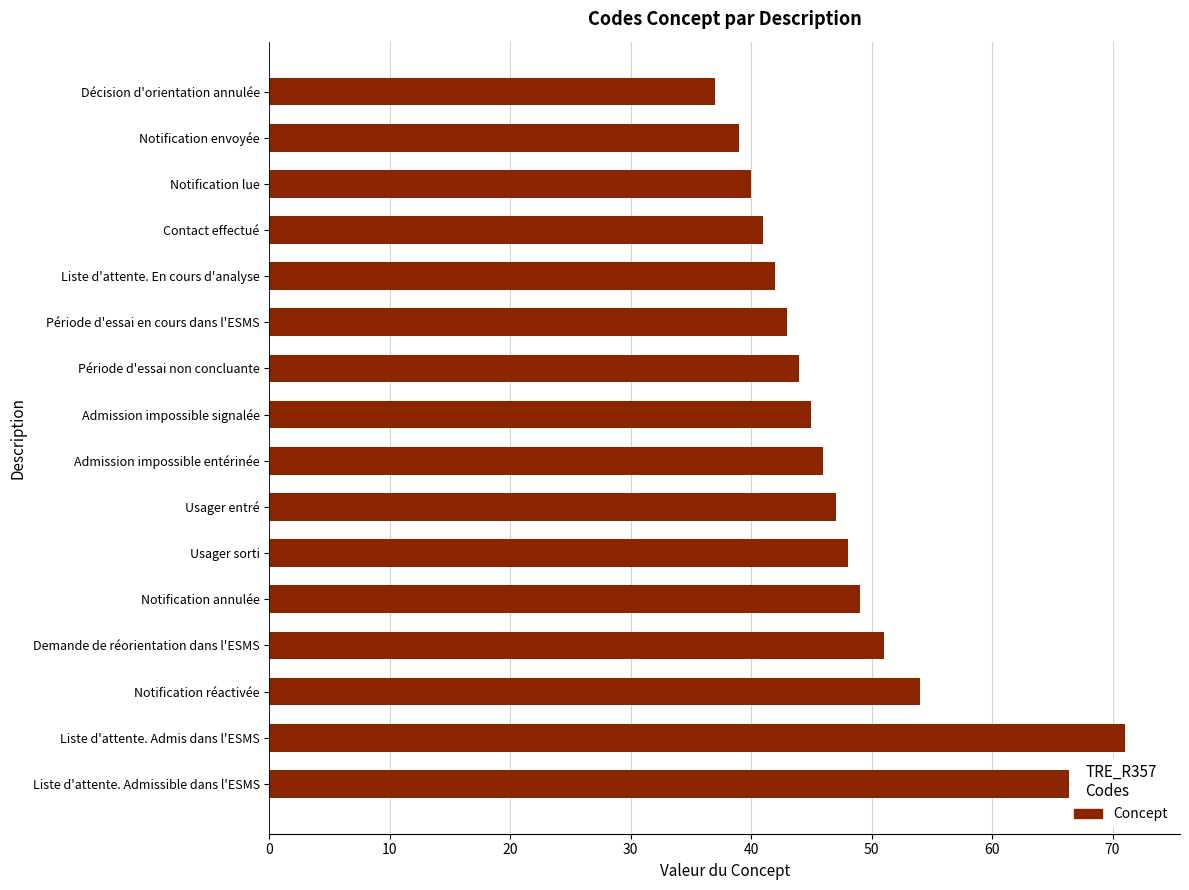

What is the sum of all values?

769